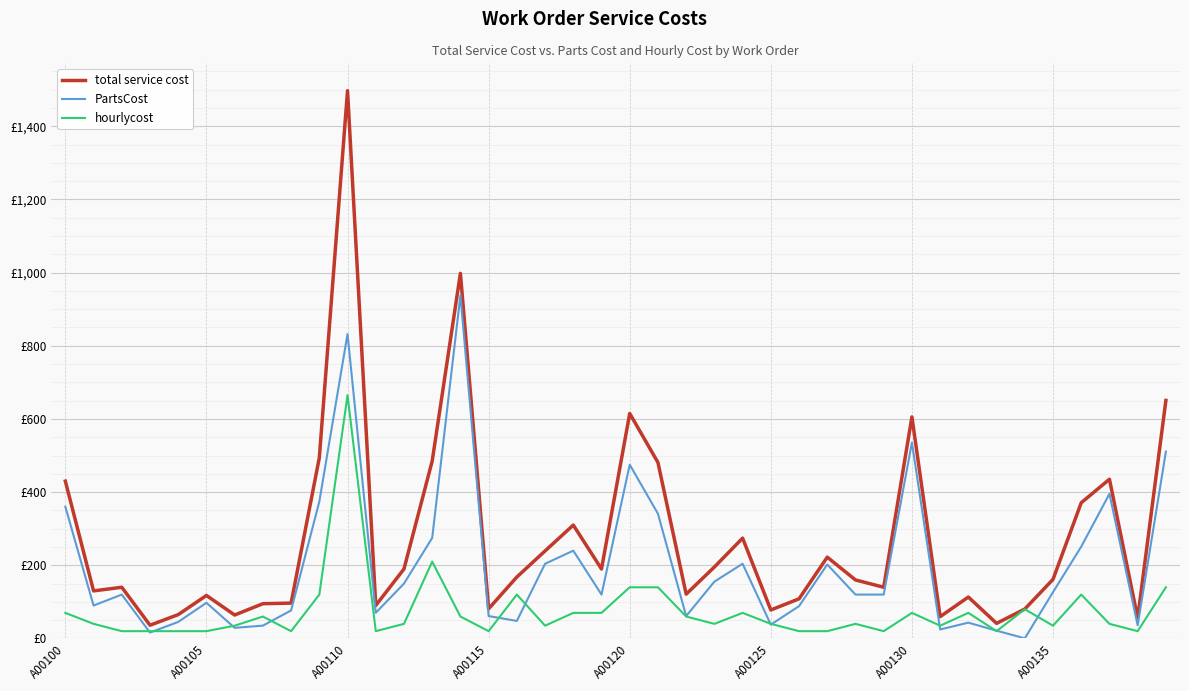

What is the highest value of the PartsCost series?

938.0